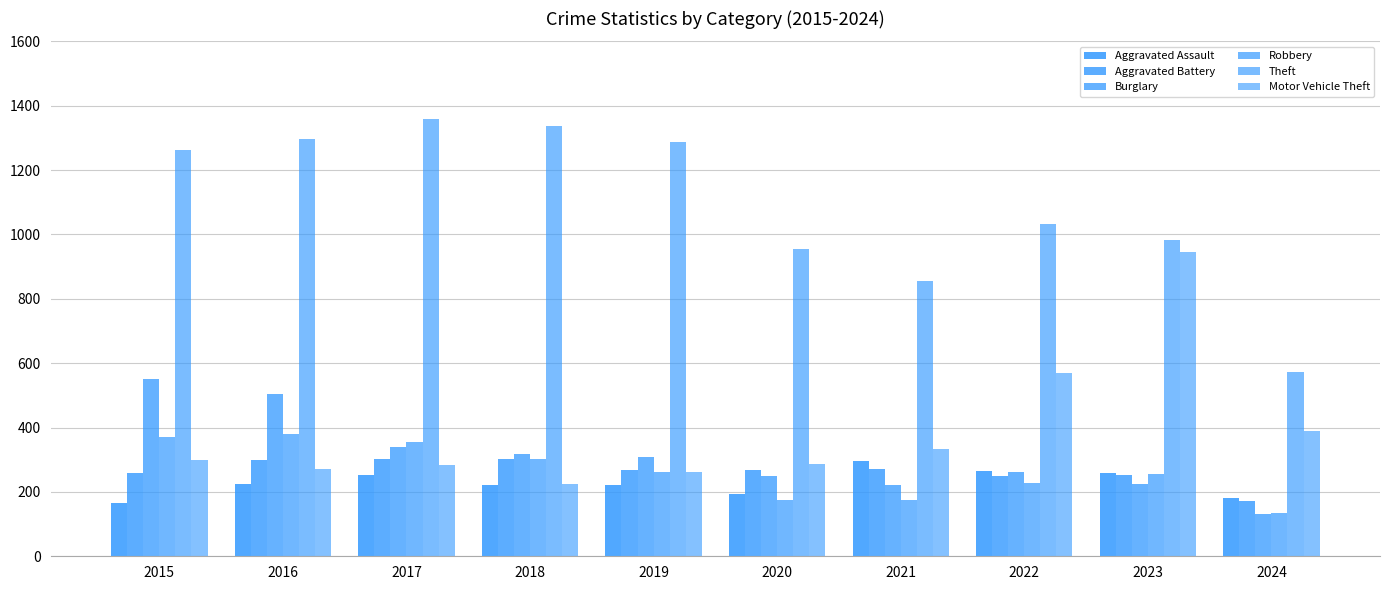

What is the sum of the Motor Vehicle Theft values at 2017 and 2022?

854